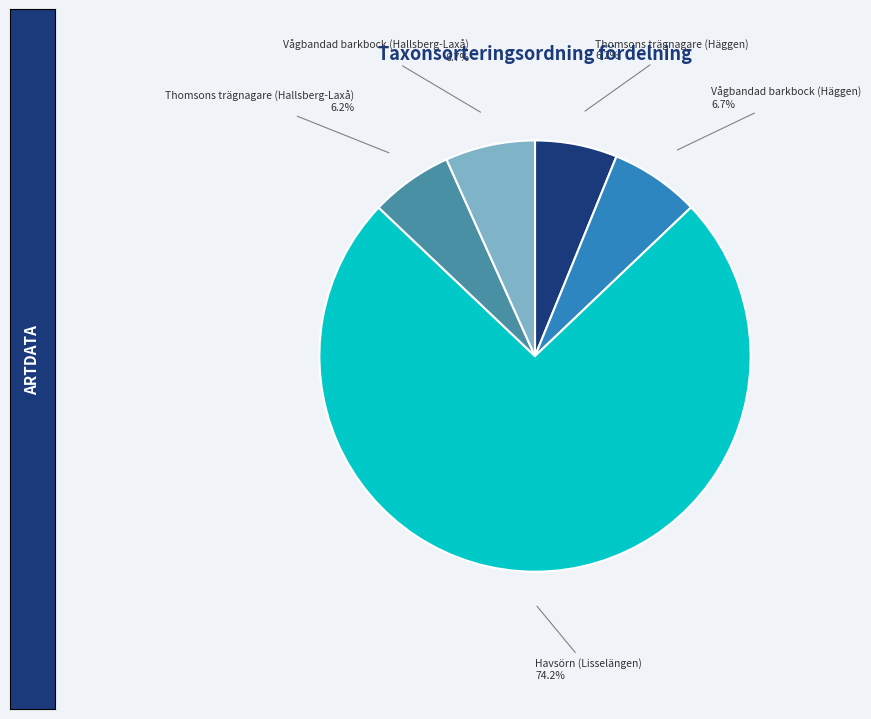

Is there a majority slice in this chart?

Yes